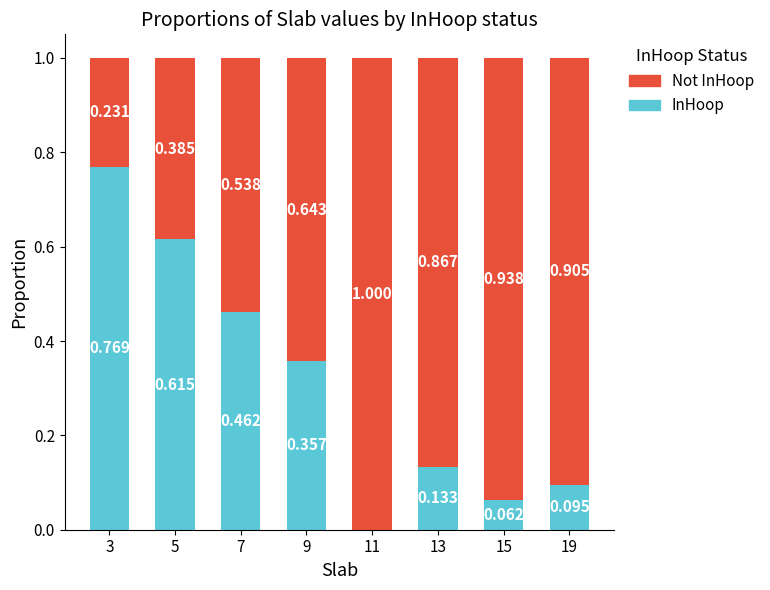

The InHoop series shows 0.5 at 9. True or false?

False